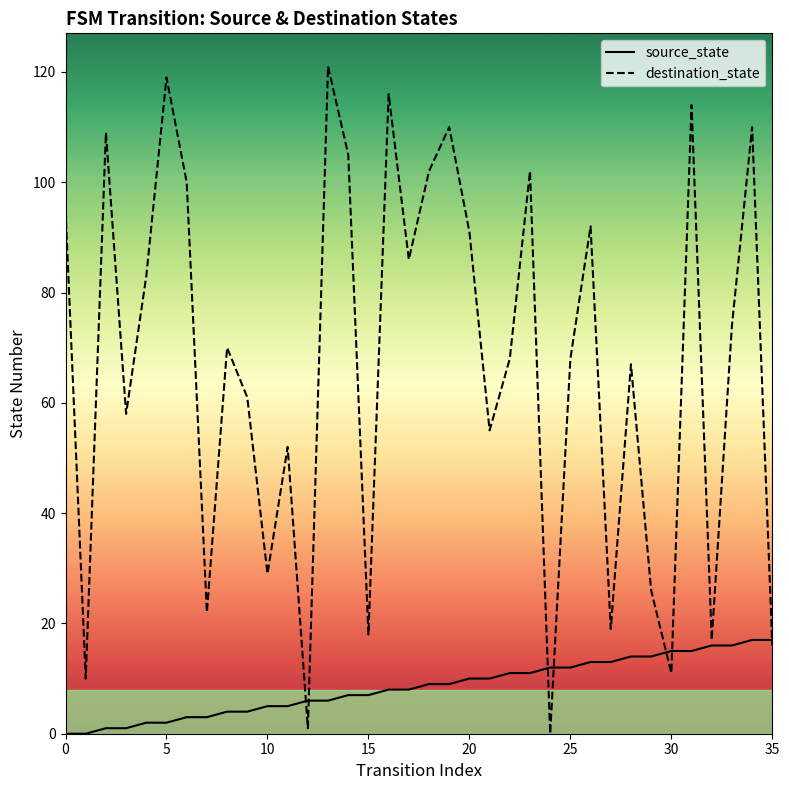

Rank the series at 25 from lowest to highest value.

source_state, destination_state